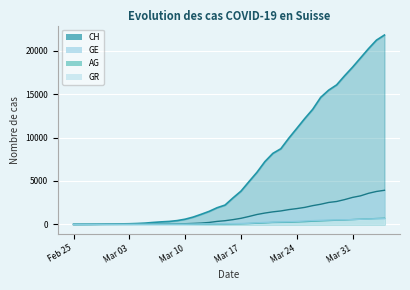

Rank the series at 2020-02-28 from lowest to highest value.

AG, GE, GR, CH